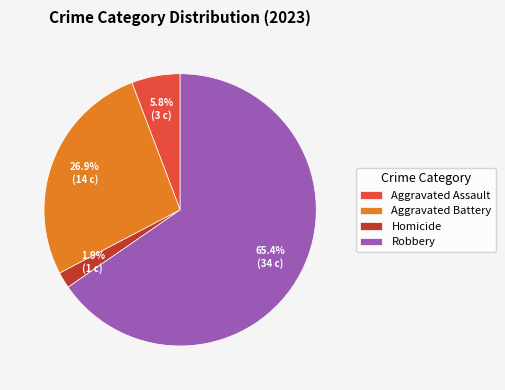

Count the number of slices in the pie.

4